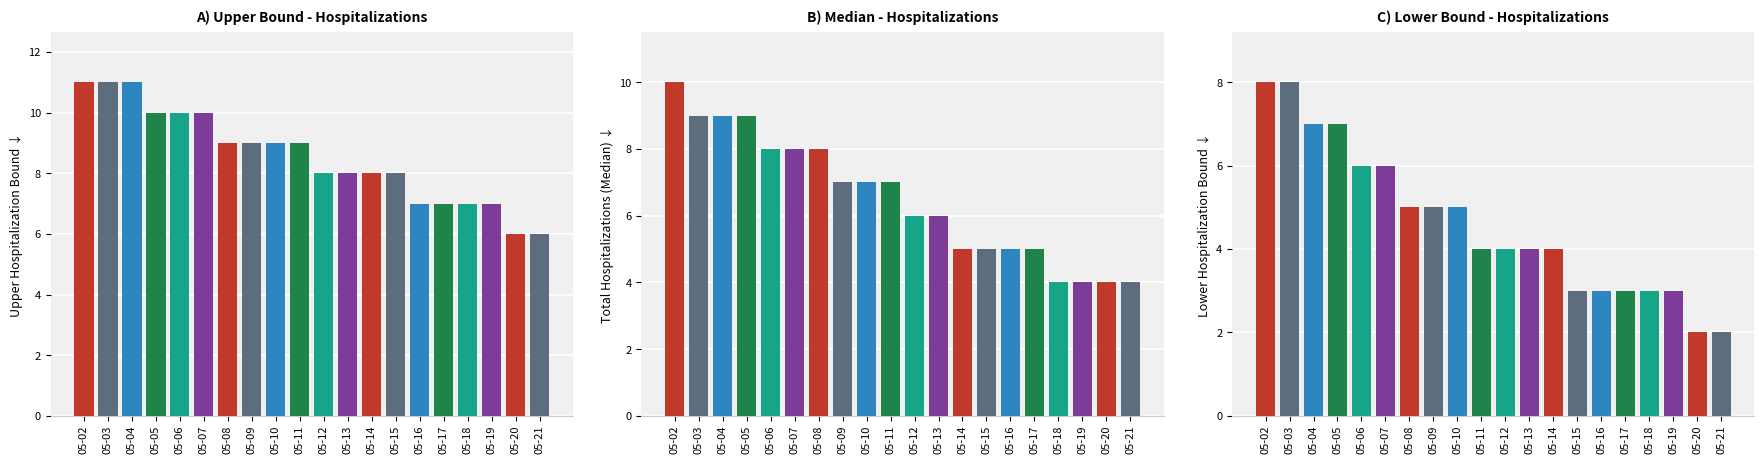

What is the sum of the Lower Hospitalization Bound values at 05-07 and 05-14?

10